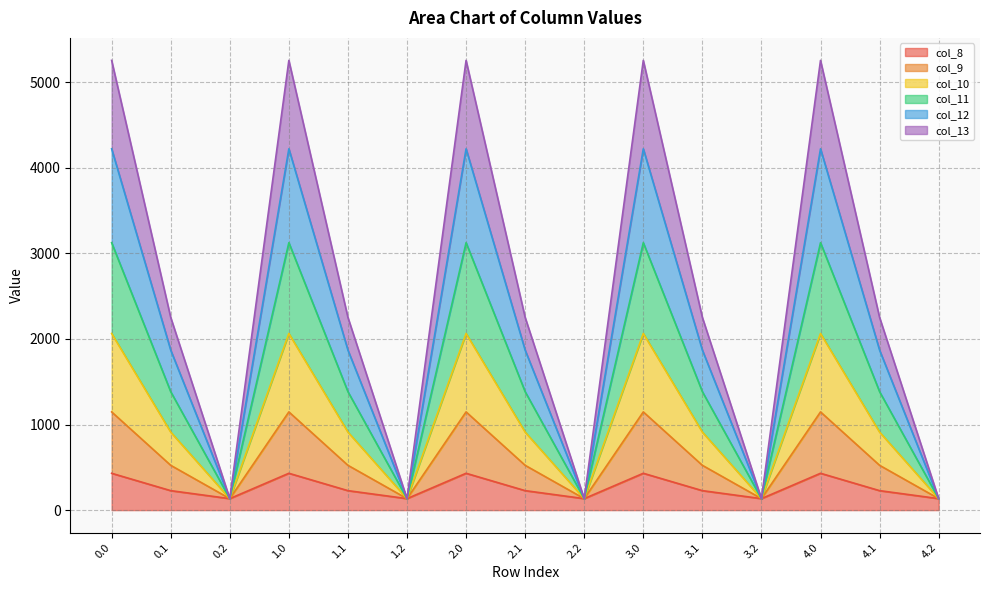

Is the value of col_11 at 4.0 greater than the value of col_10 at 2.1?

Yes